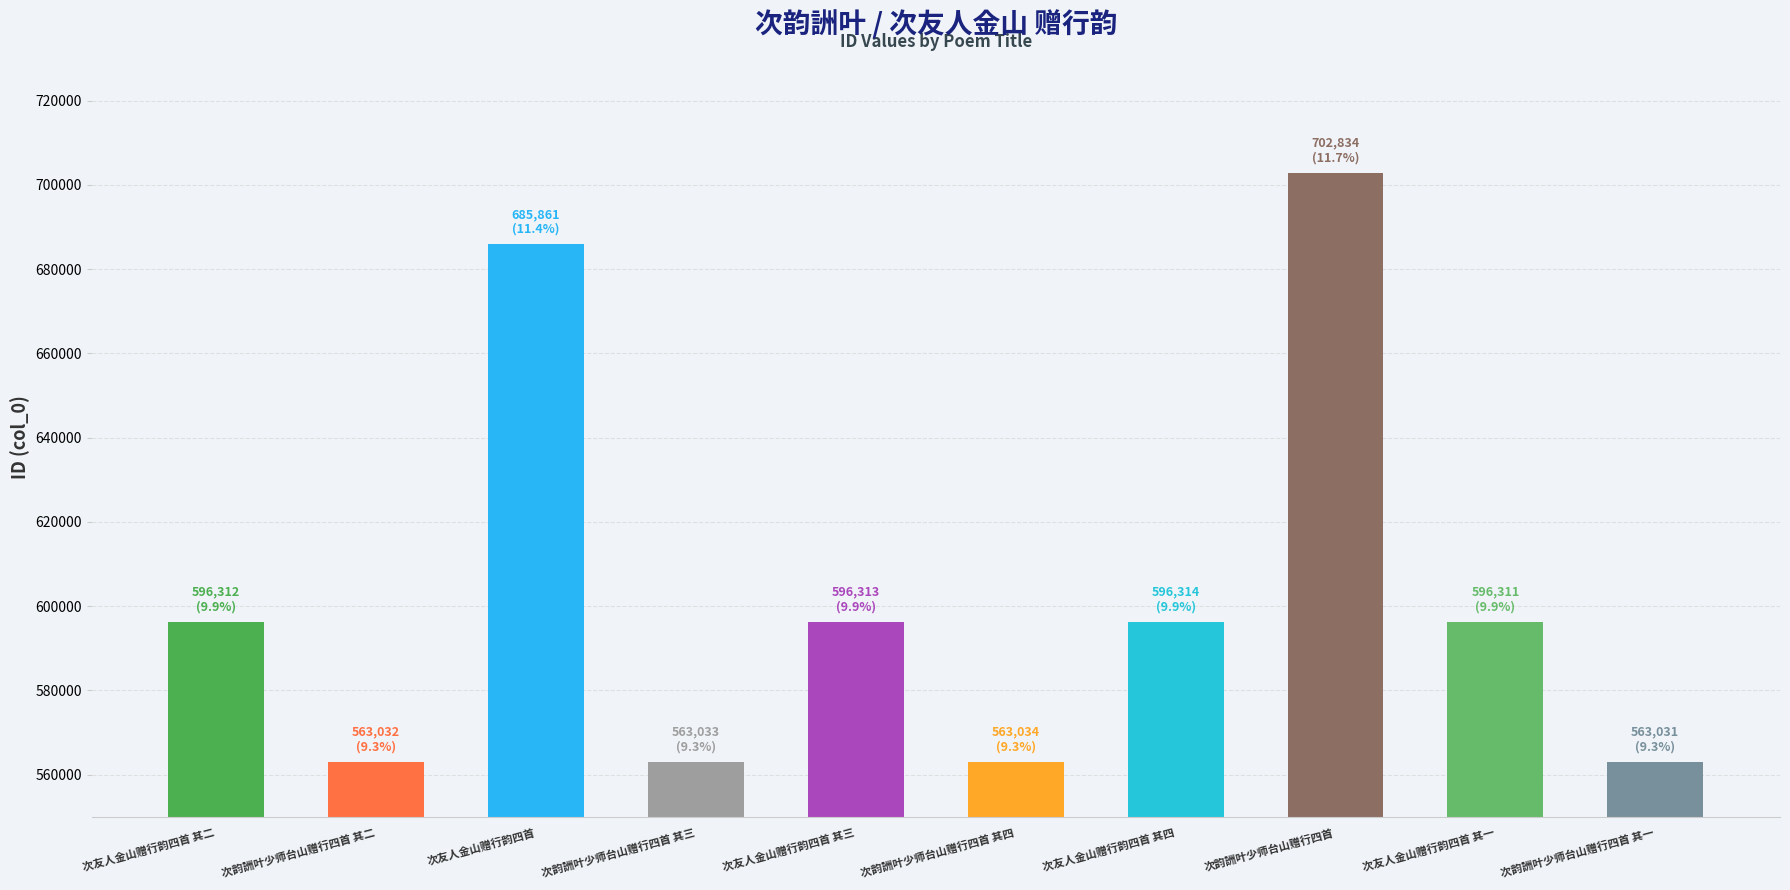

What is the ratio of the value at 次韵詶叶少师台山赠行四首 其四 to the value at 次友人金山赠行韵四首 其一?

0.9